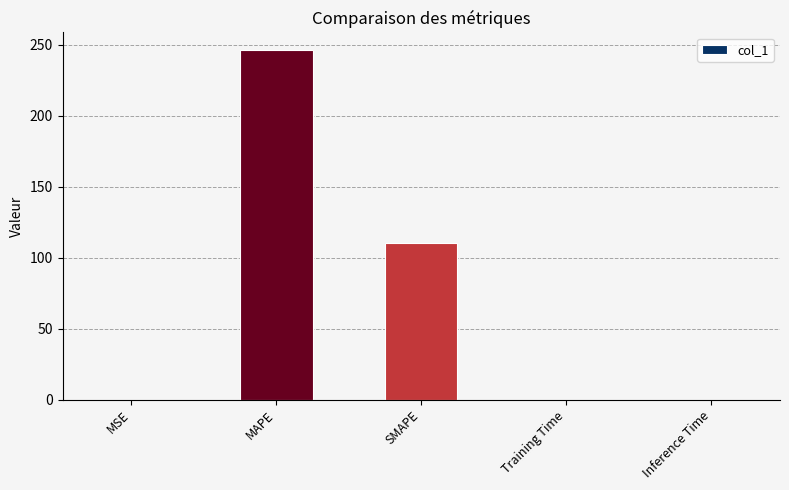

At which category does the chart reach its peak across all series?

MAPE